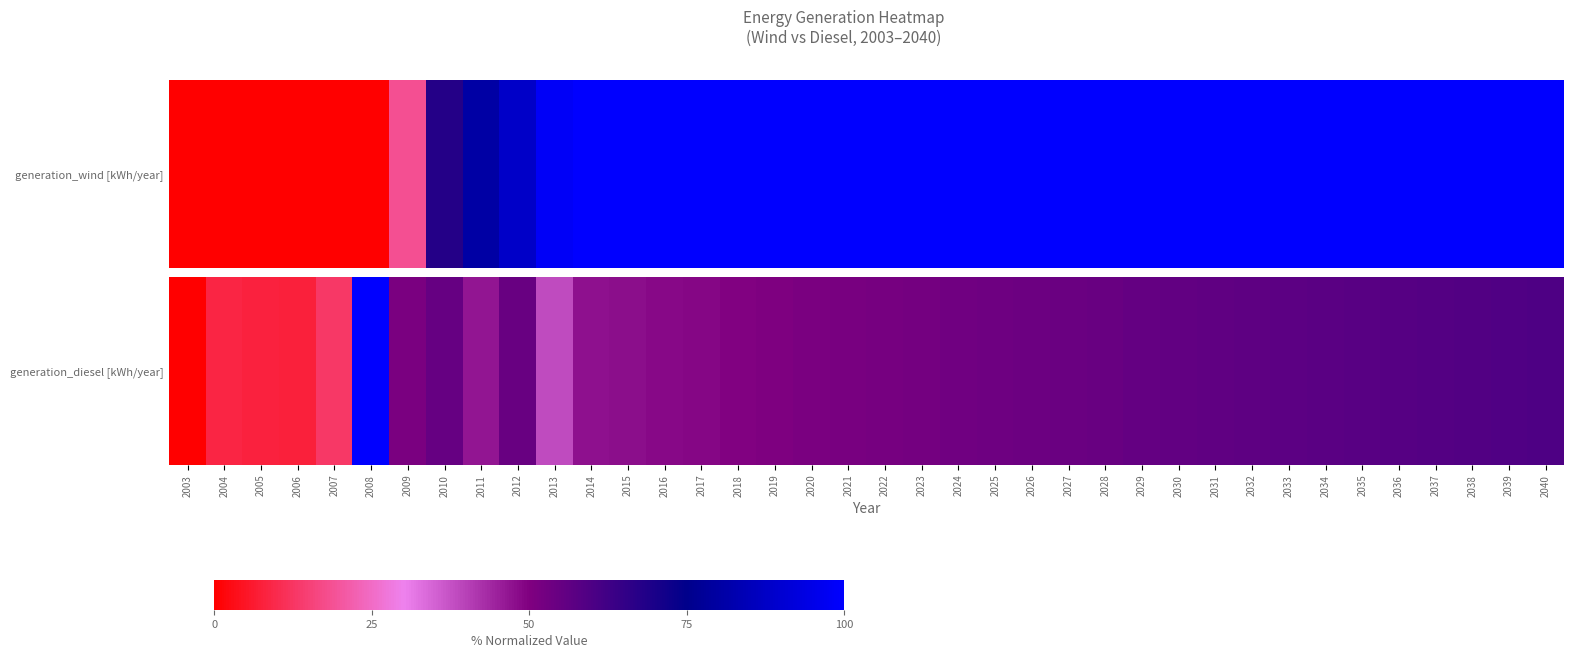

What is the approximate value at 2013?

38.3